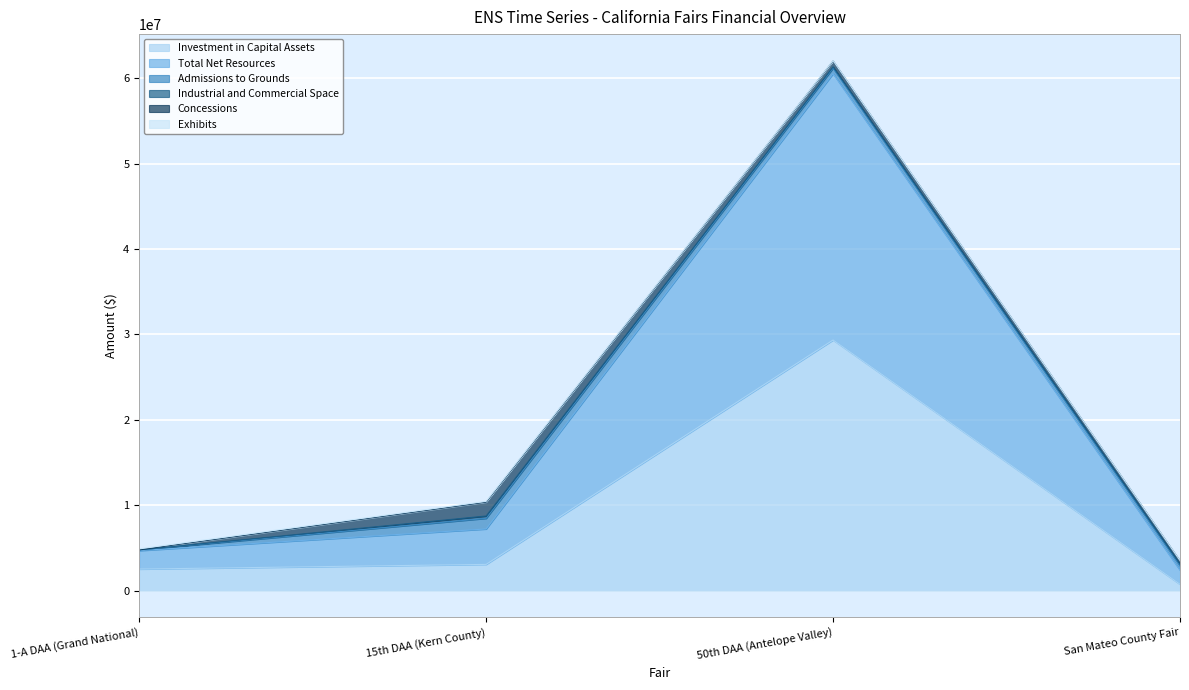

The Admissions to Grounds series shows 1247643 at 15th DAA (Kern County). True or false?

True